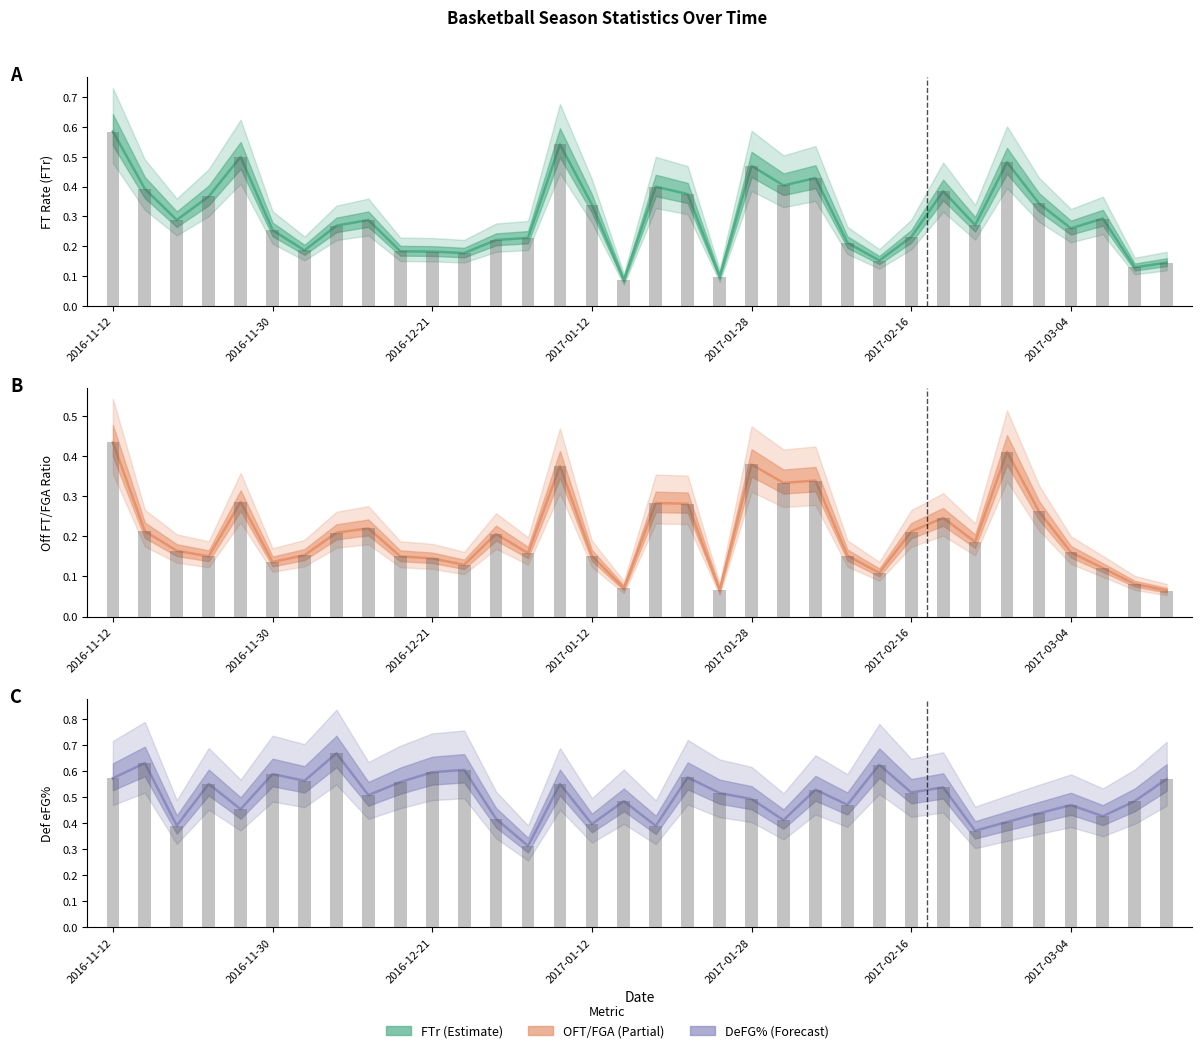

How many data points does each series have?

34